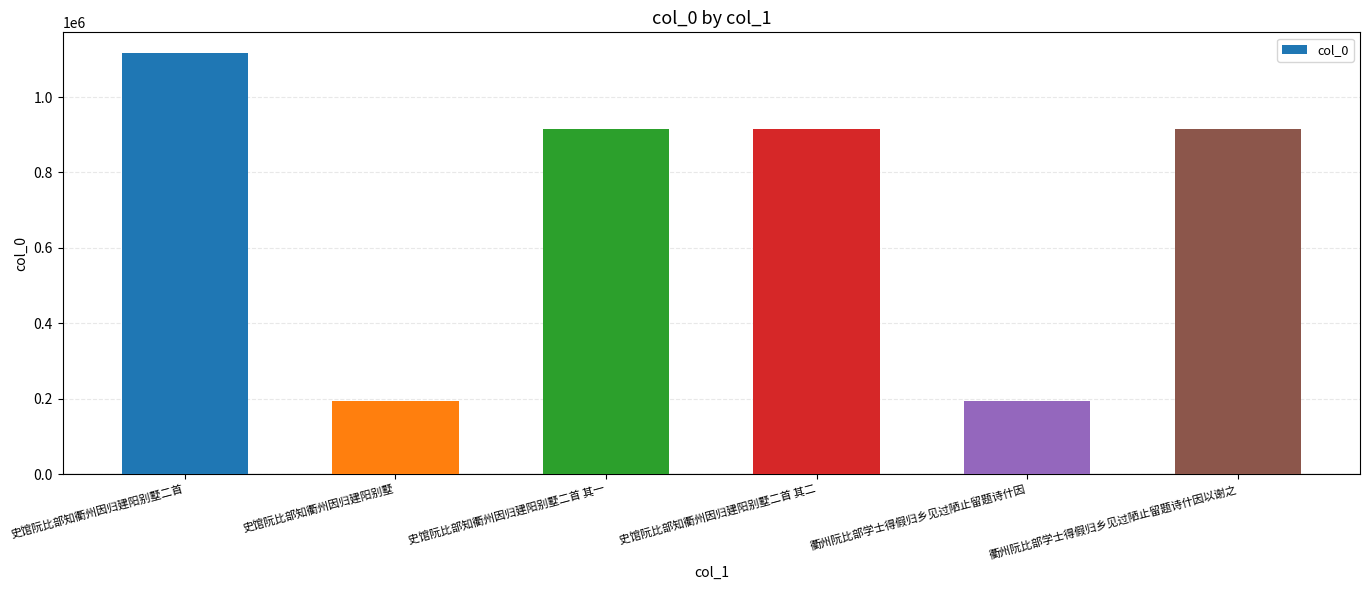

What is the sum of all values?

4250532